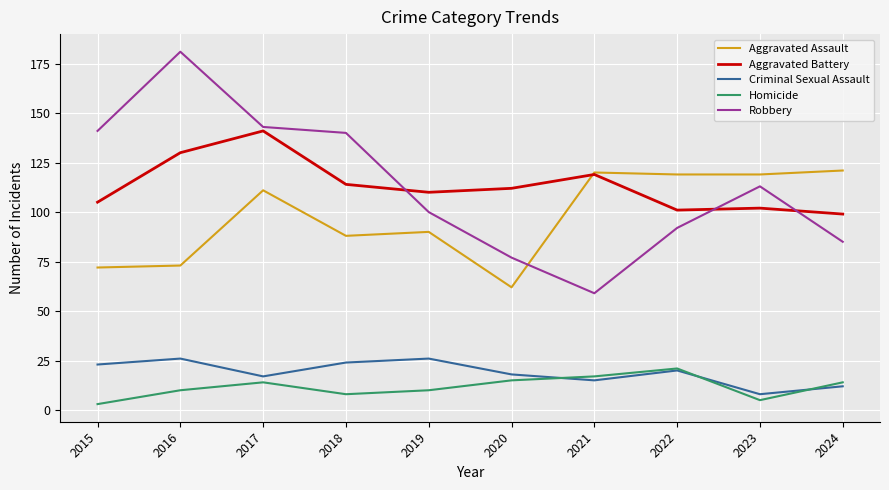

Is the value of Aggravated Assault at 2023 greater than the value of Criminal Sexual Assault at 2024?

Yes